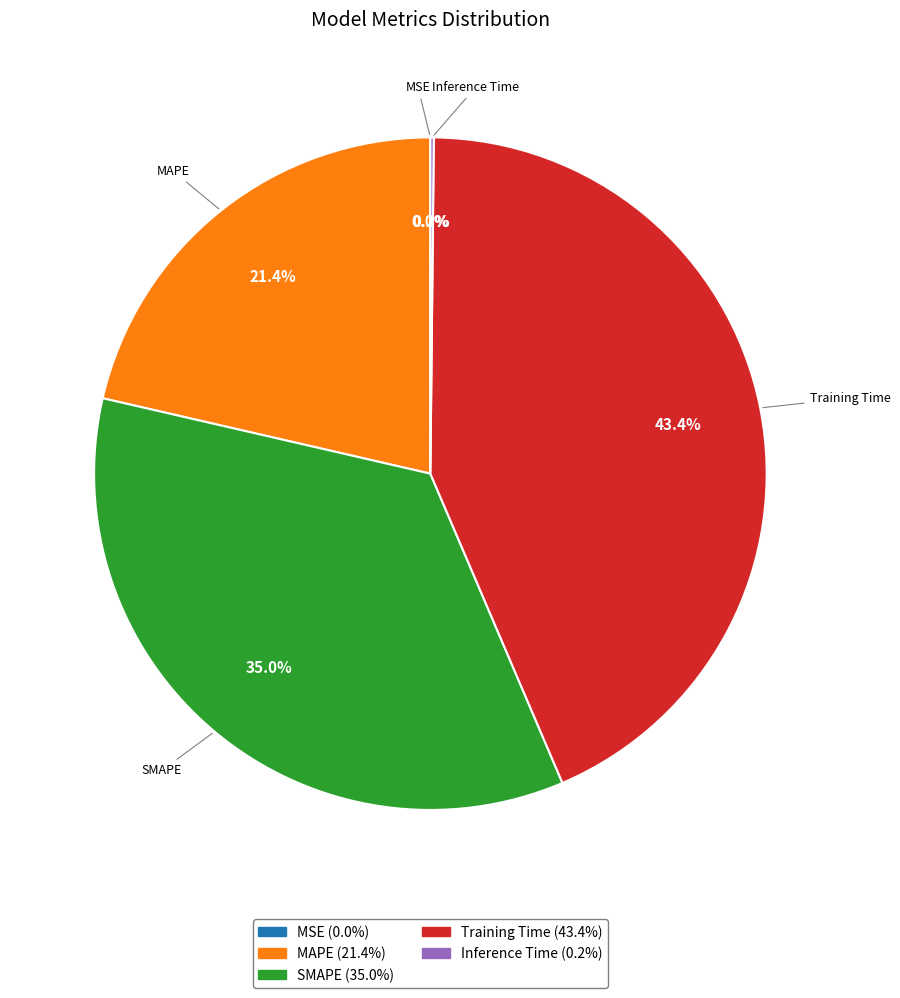

What percentage do Training Time (43.4%) and MAPE (21.4%) together represent?

64.8%